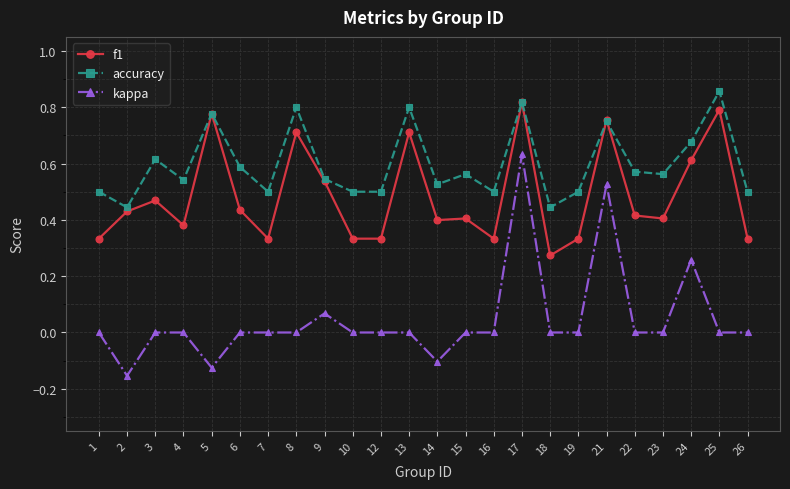

Where is the first local minimum for kappa?

2